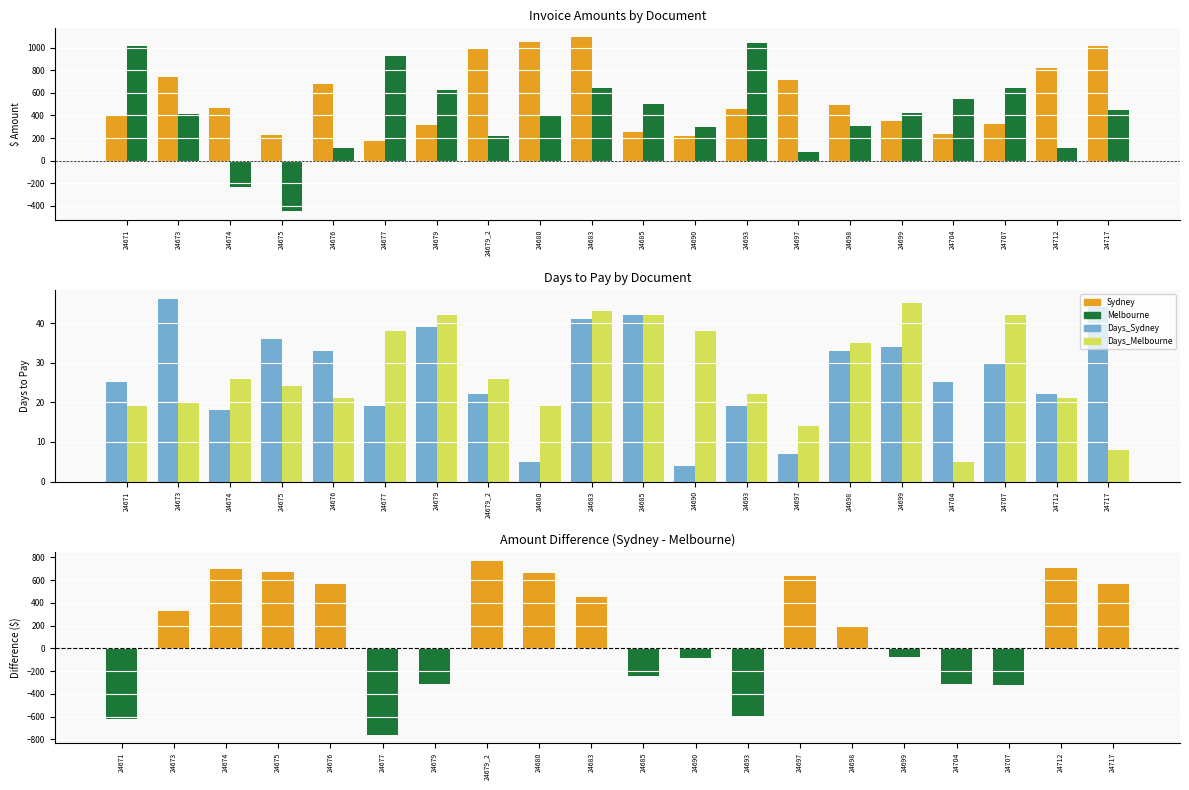

What is the sum of the Melbourne values at 24677 and 24698?

1233.5